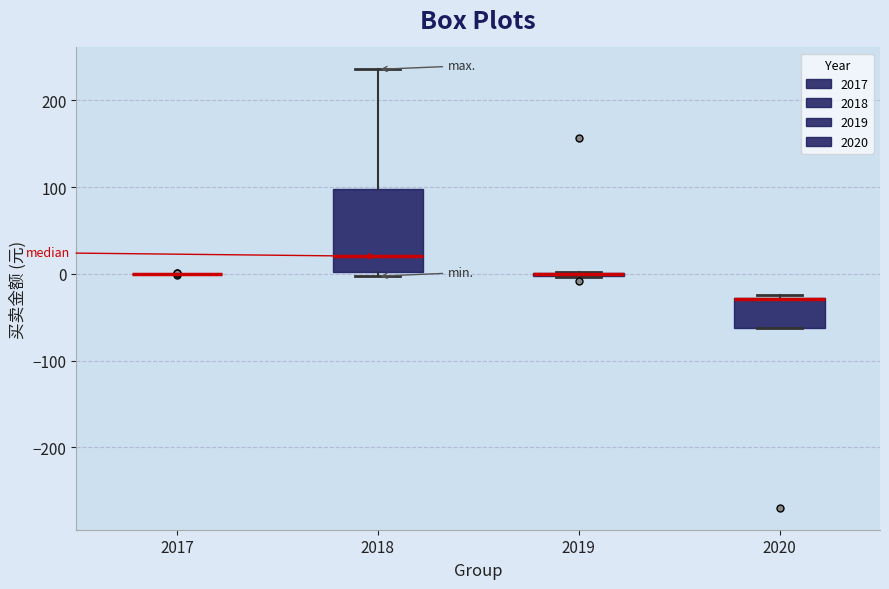

Comparing the boxes themselves (not the whiskers), which one is the tallest?

2018